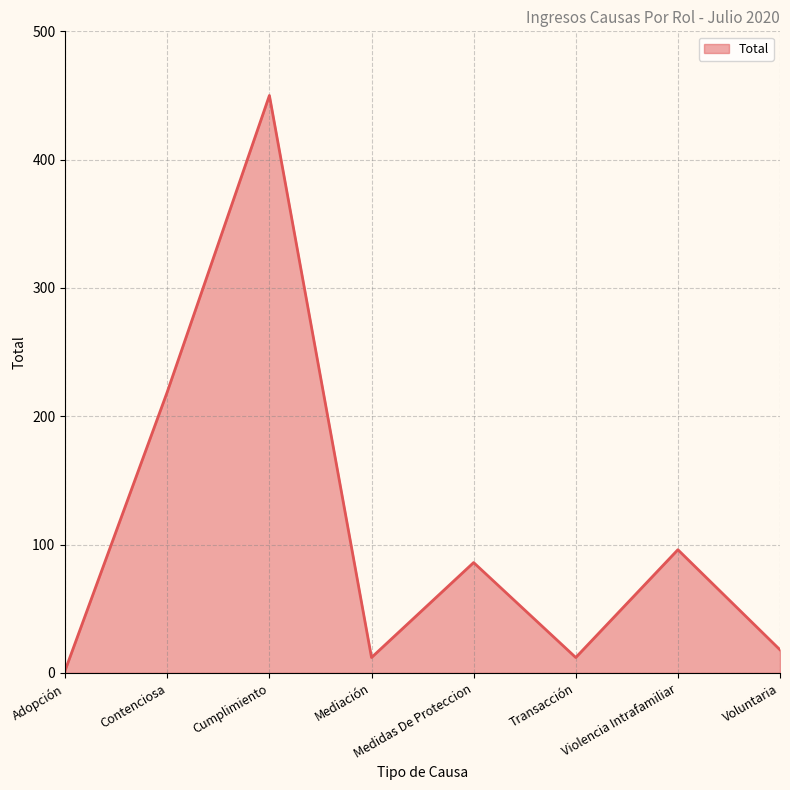

Reading left to right, list all the values displayed in this chart.

2	219	450	12	86	12	96	18